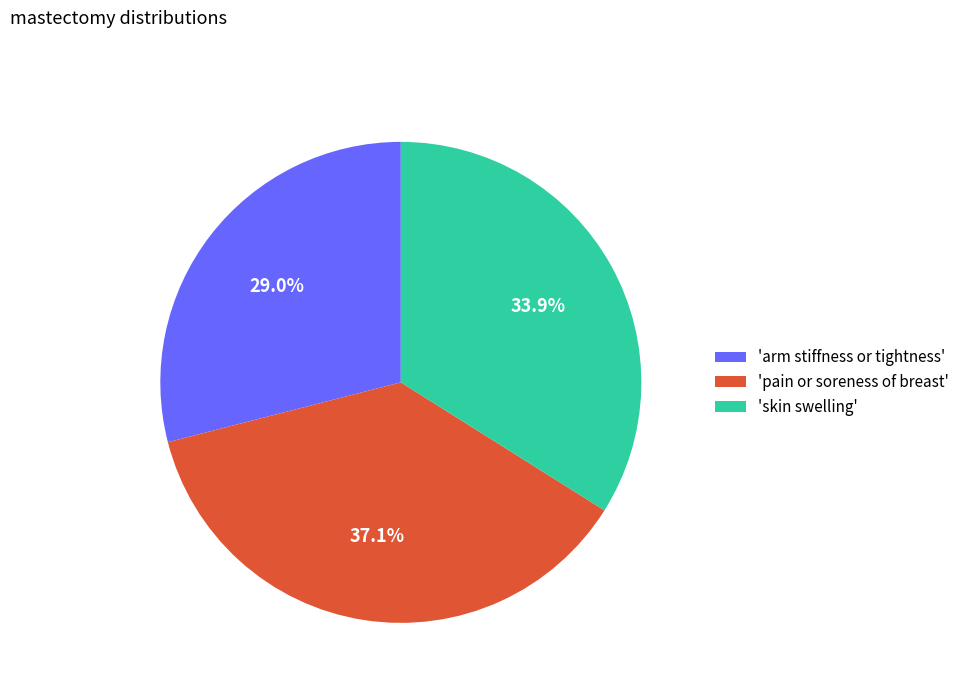

Rank the categories by value from lowest to highest.

'arm stiffness or tightness', 'skin swelling', 'pain or soreness of breast'